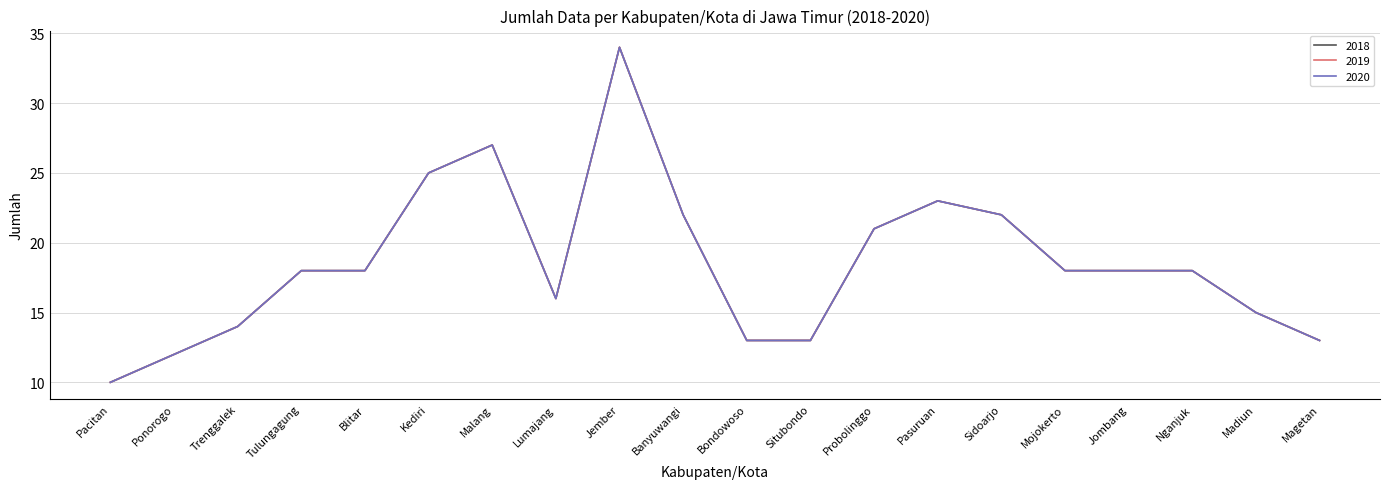

What is the difference between the maximum and minimum values in the 2018 series?

24